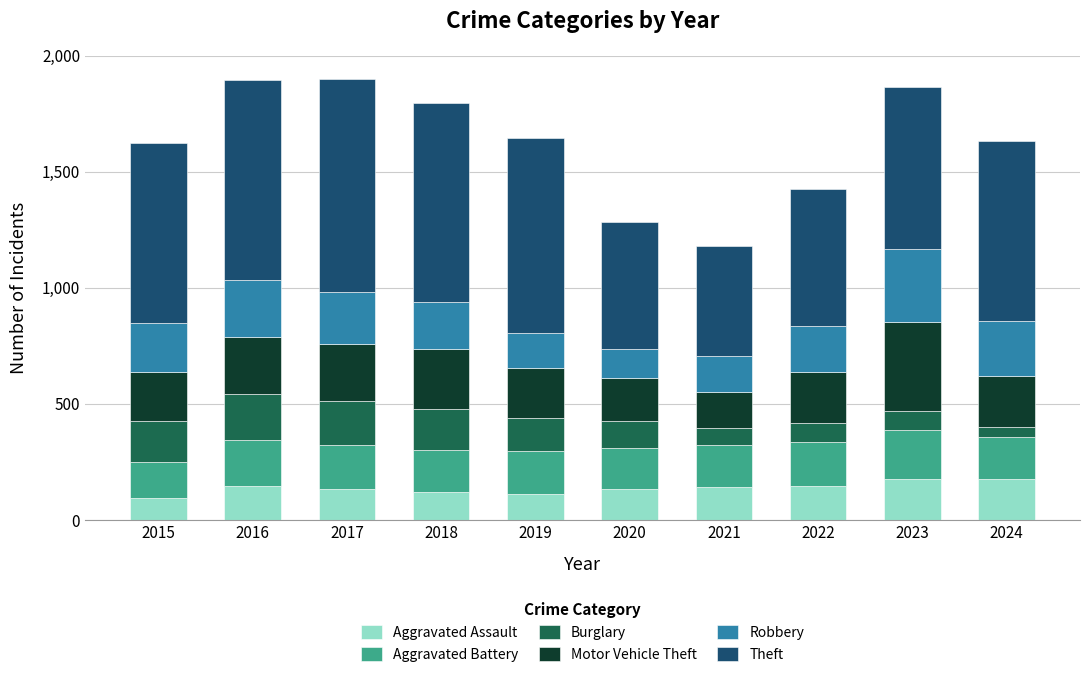

What is the maximum value for Aggravated Assault?

177